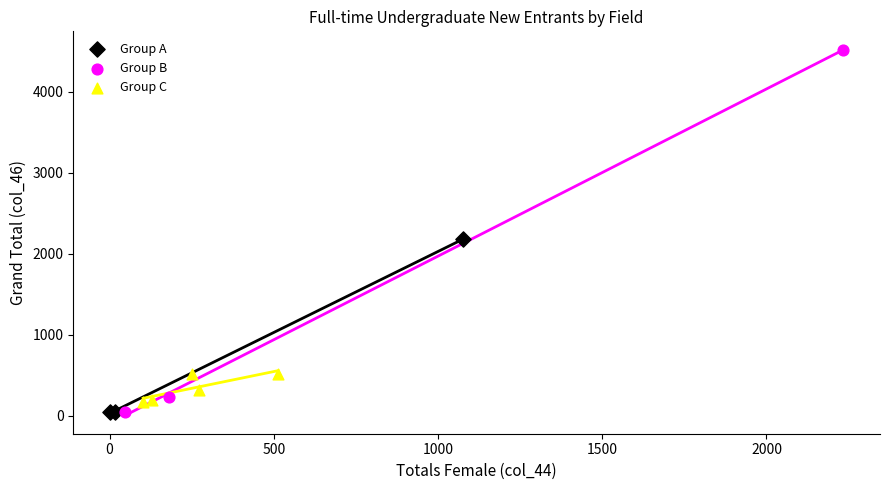

Which series contains the highest Y value?

Group B